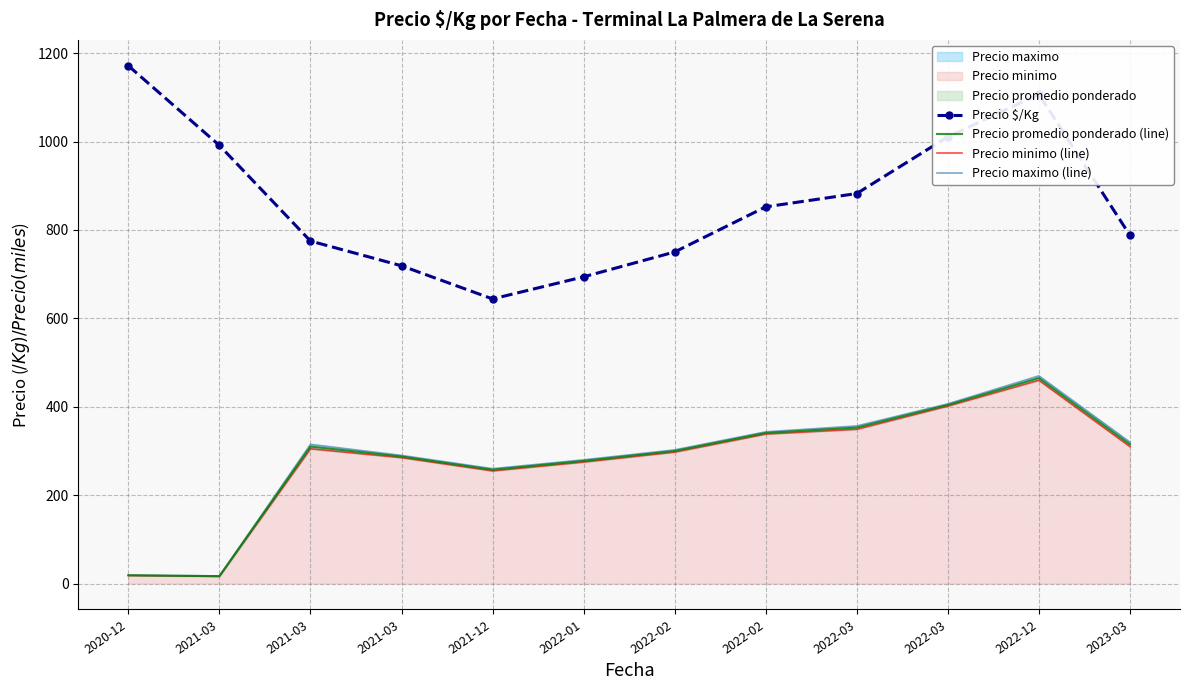

What is the label of the 10th point from the left?

2022-03